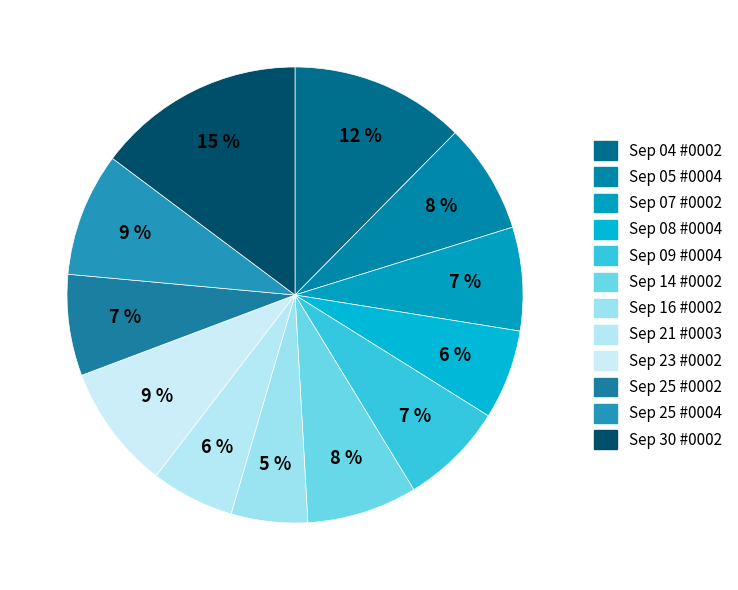

Count the number of slices in the pie.

12